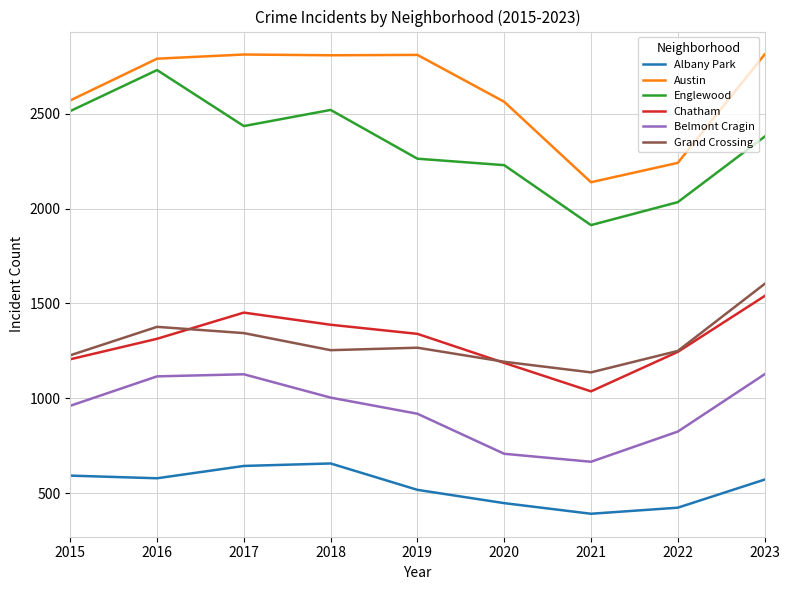

Does the chart have visible grid lines?

Yes